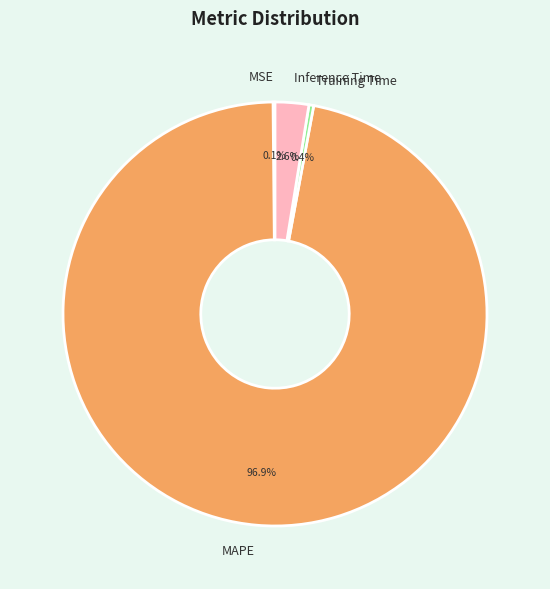

Does any single category account for the majority?

Yes